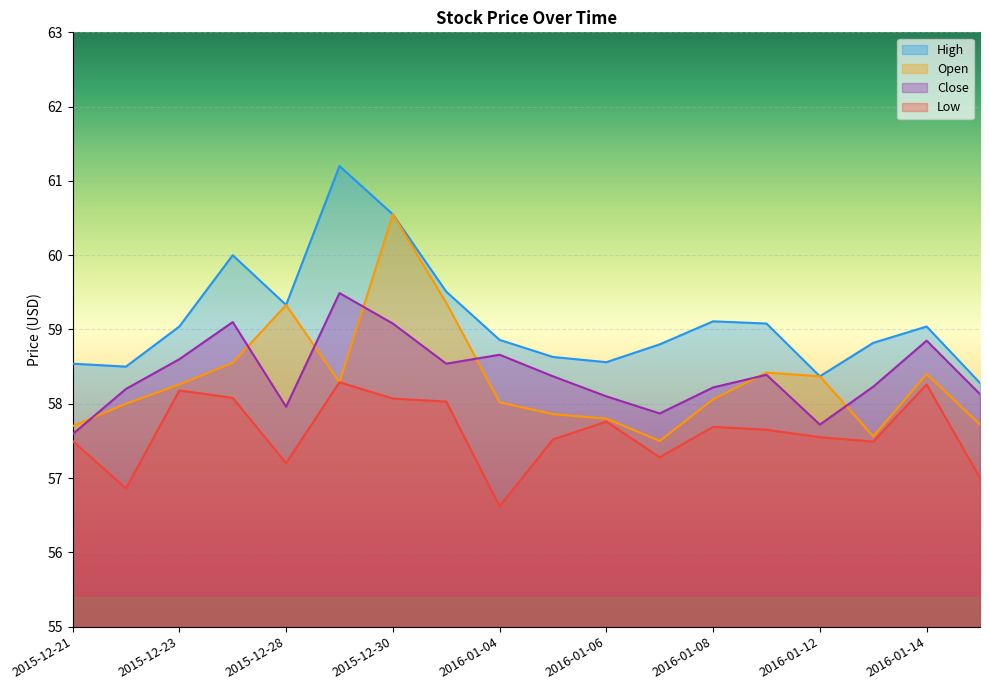

The value of High at 2016-01-14 is 59.0. True or false?

True